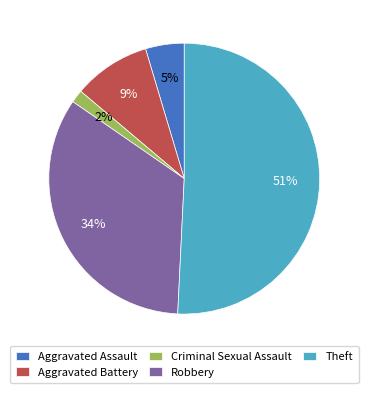

To the nearest percent, what portion does Robbery represent?

34%